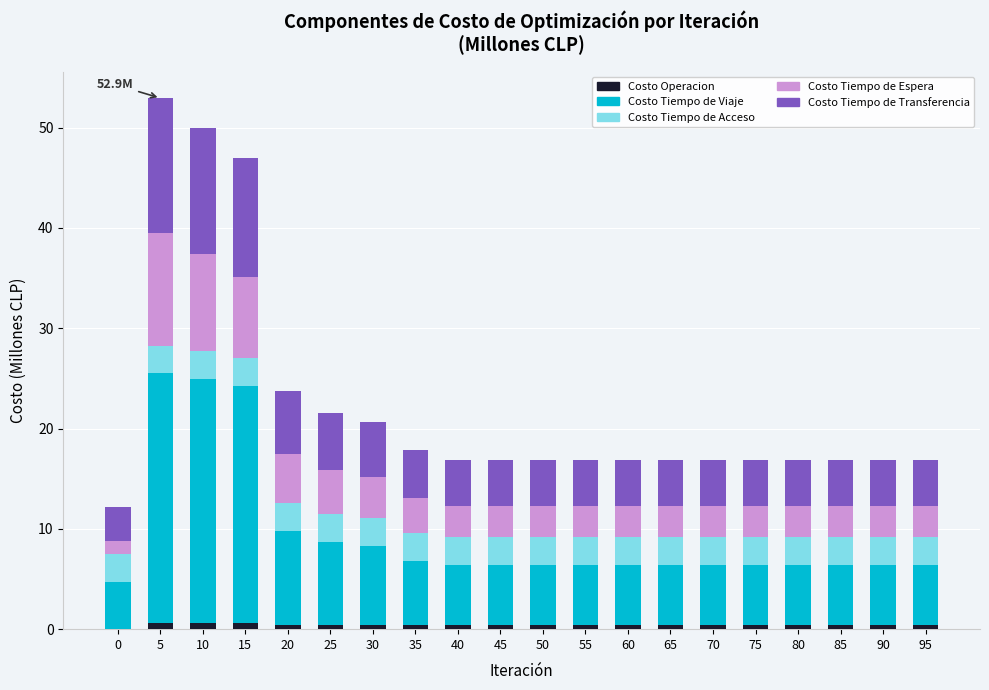

What value does the Costo Tiempo de Transferencia series have at 90?

4.5